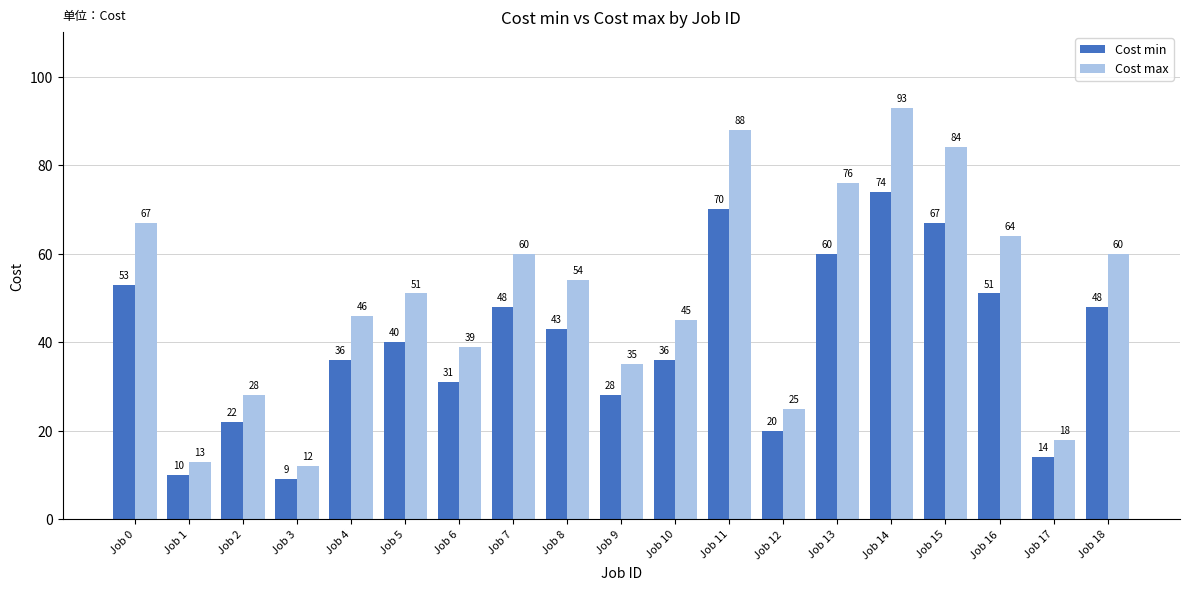

Are the bars grouped side by side (vs. stacked)?

Yes